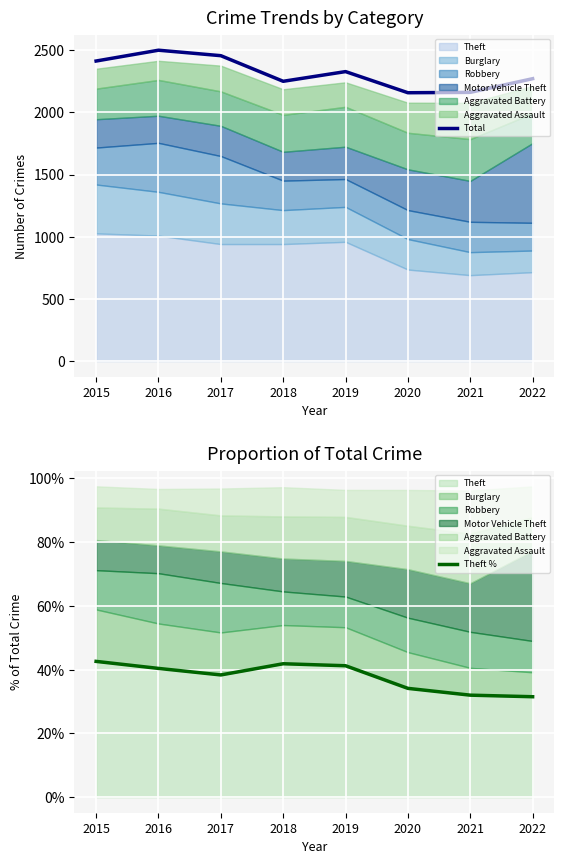

True or false: Total has more than 0 points higher than both neighbors.

True